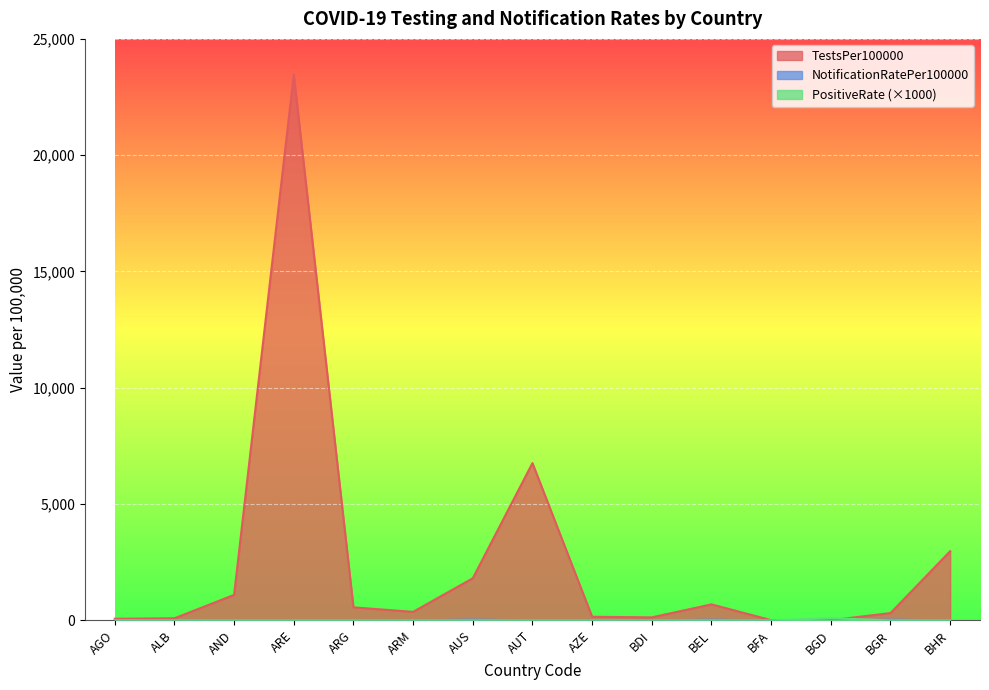

At which category does TestsPer100000 reach its first local peak?

ARE